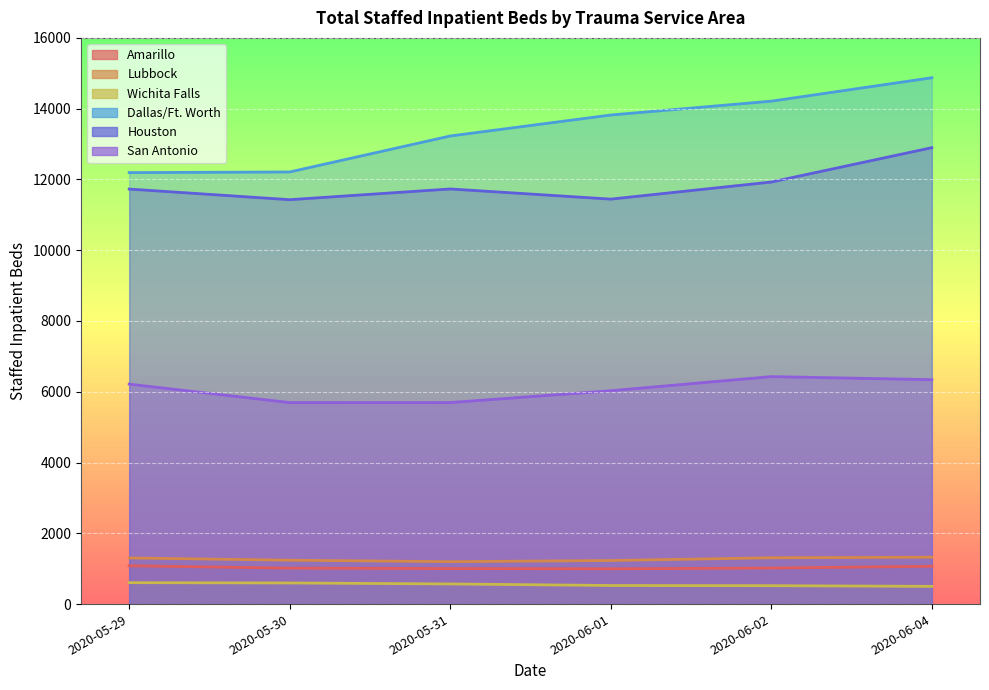

Where is Dallas/Ft. Worth nearest to the value 13533?

2020-06-01